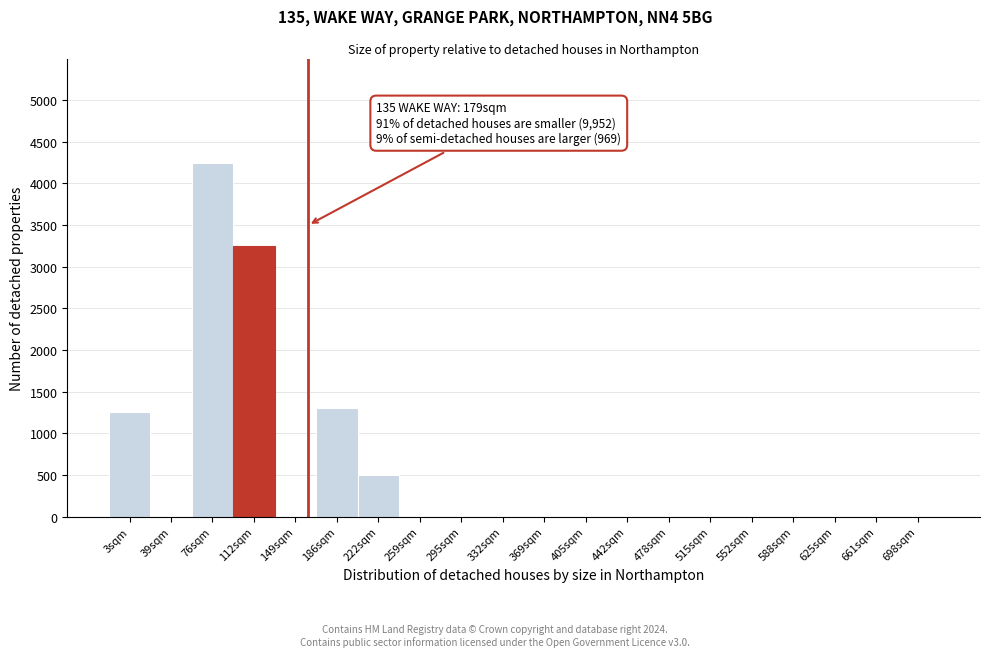

Reading left to right, transcribe all the data shown in this chart.

3sqm=1250	39sqm=0	76sqm=4250	112sqm=3250	149sqm=0	186sqm=1300	222sqm=500	259sqm=0	295sqm=0	332sqm=0	369sqm=0	405sqm=0	442sqm=0	478sqm=0	515sqm=0	552sqm=0	588sqm=0	625sqm=0	661sqm=0	698sqm=0